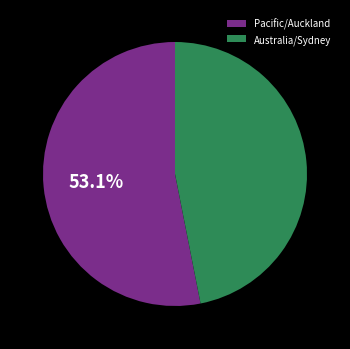

Rank the categories by value from highest to lowest.

Pacific/Auckland, Australia/Sydney